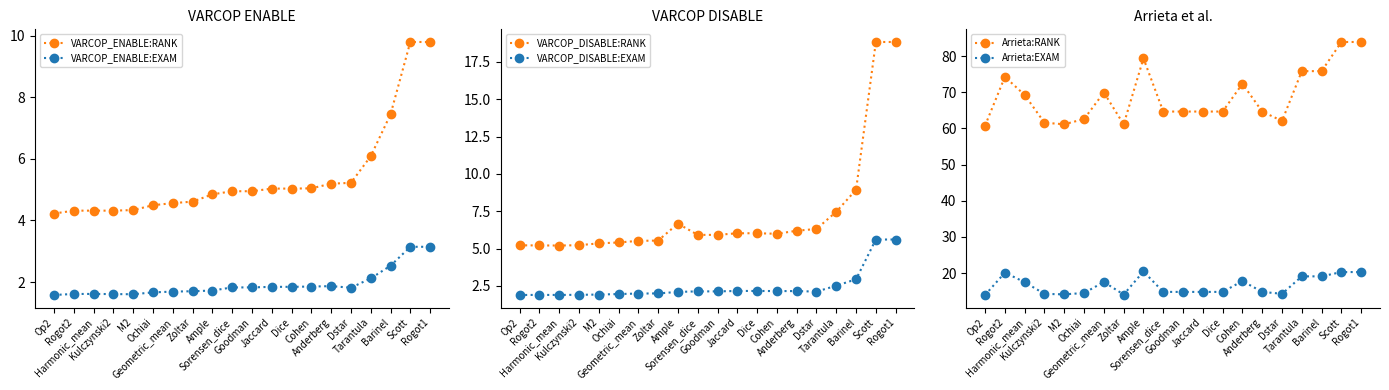

At which label is VARCOP_DISABLE:EXAM closest to 3?

Barinel